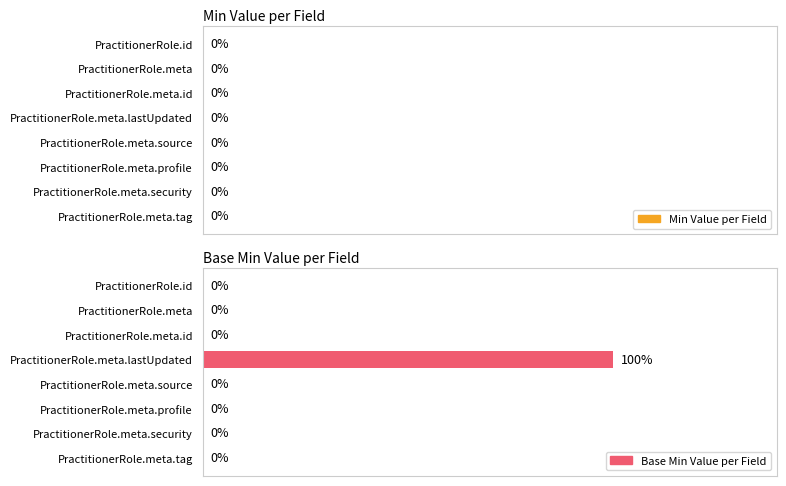

Which category has the highest value across all series?

PractitionerRole.meta.lastUpdated